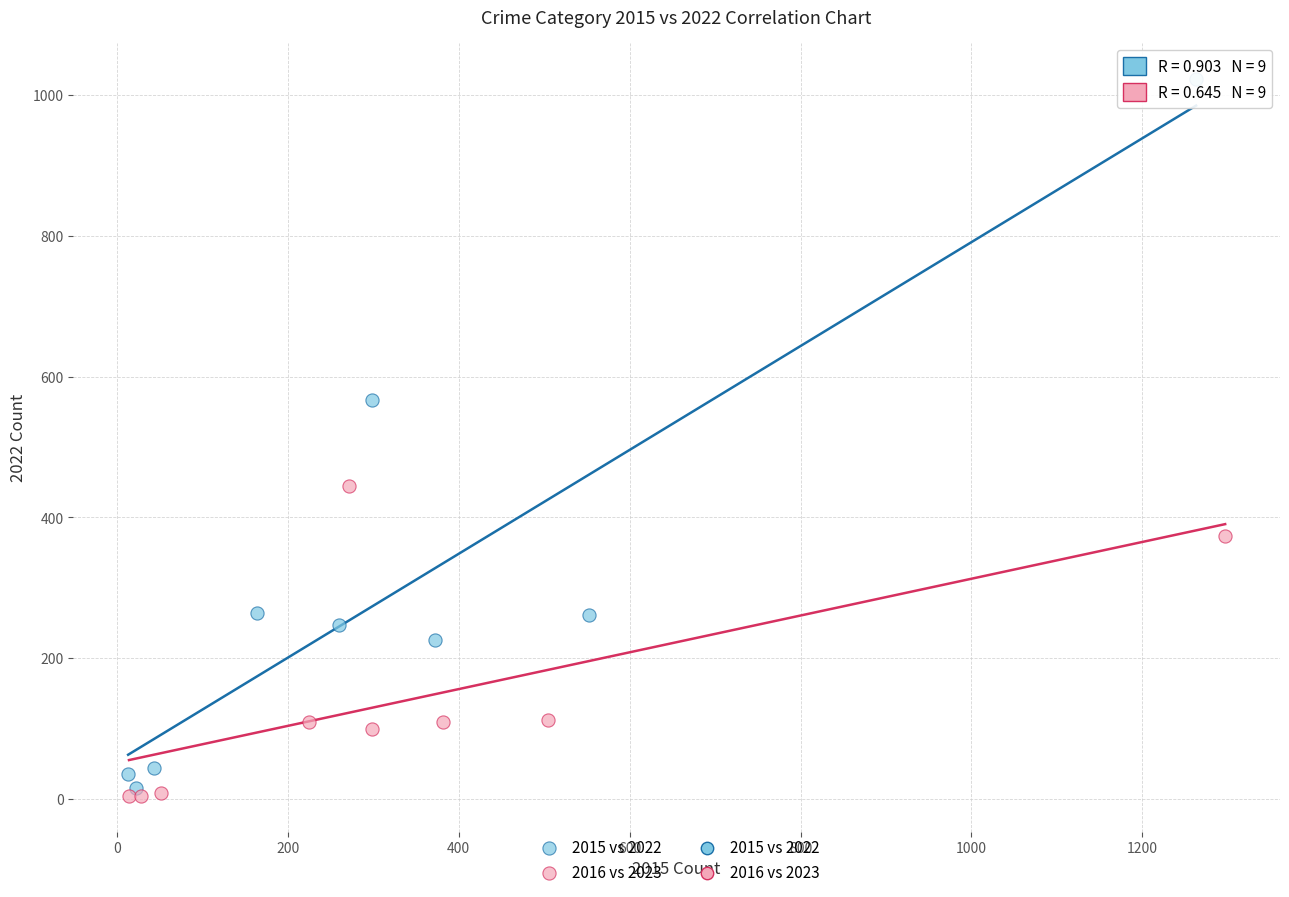

Which series has the largest Y range (max minus min)?

2015 vs 2022